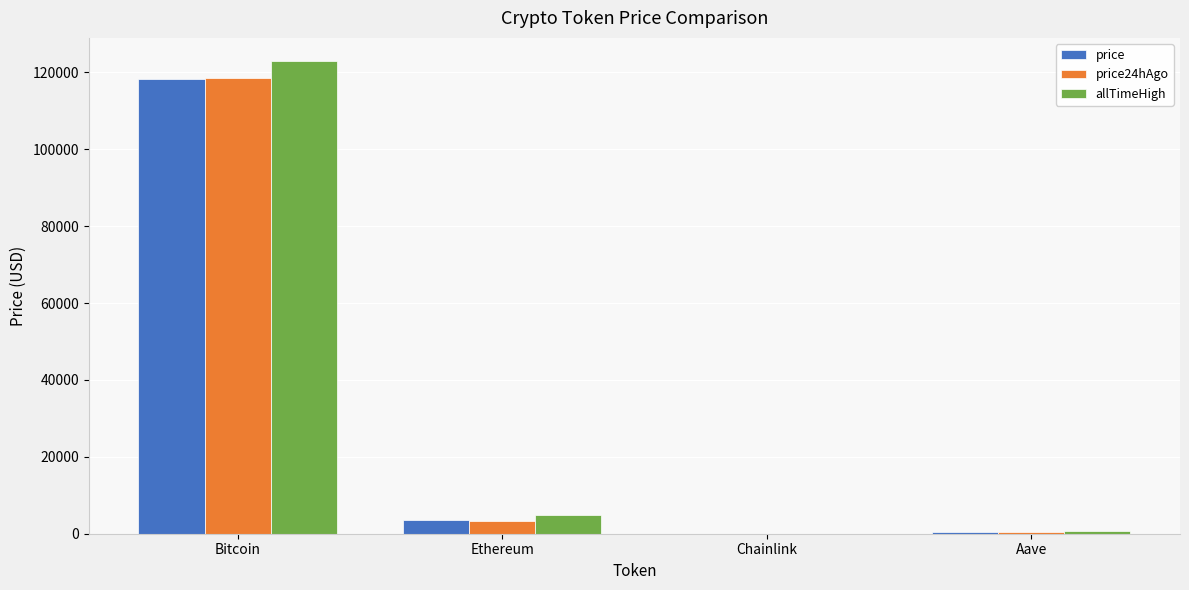

What is the total value across all series at Bitcoin?

359707.0